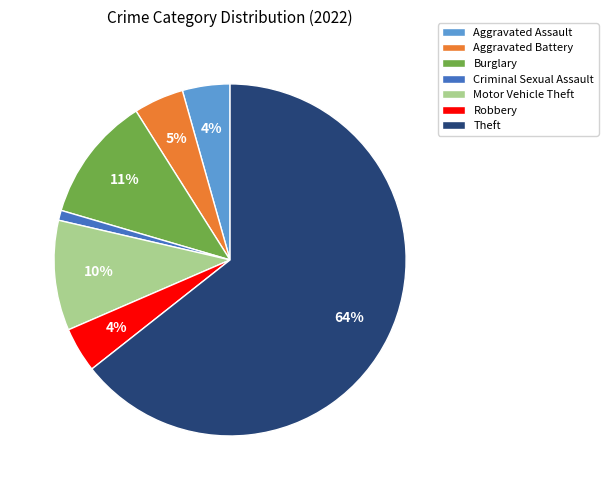

Which category has the smallest portion of the pie?

Criminal Sexual Assault